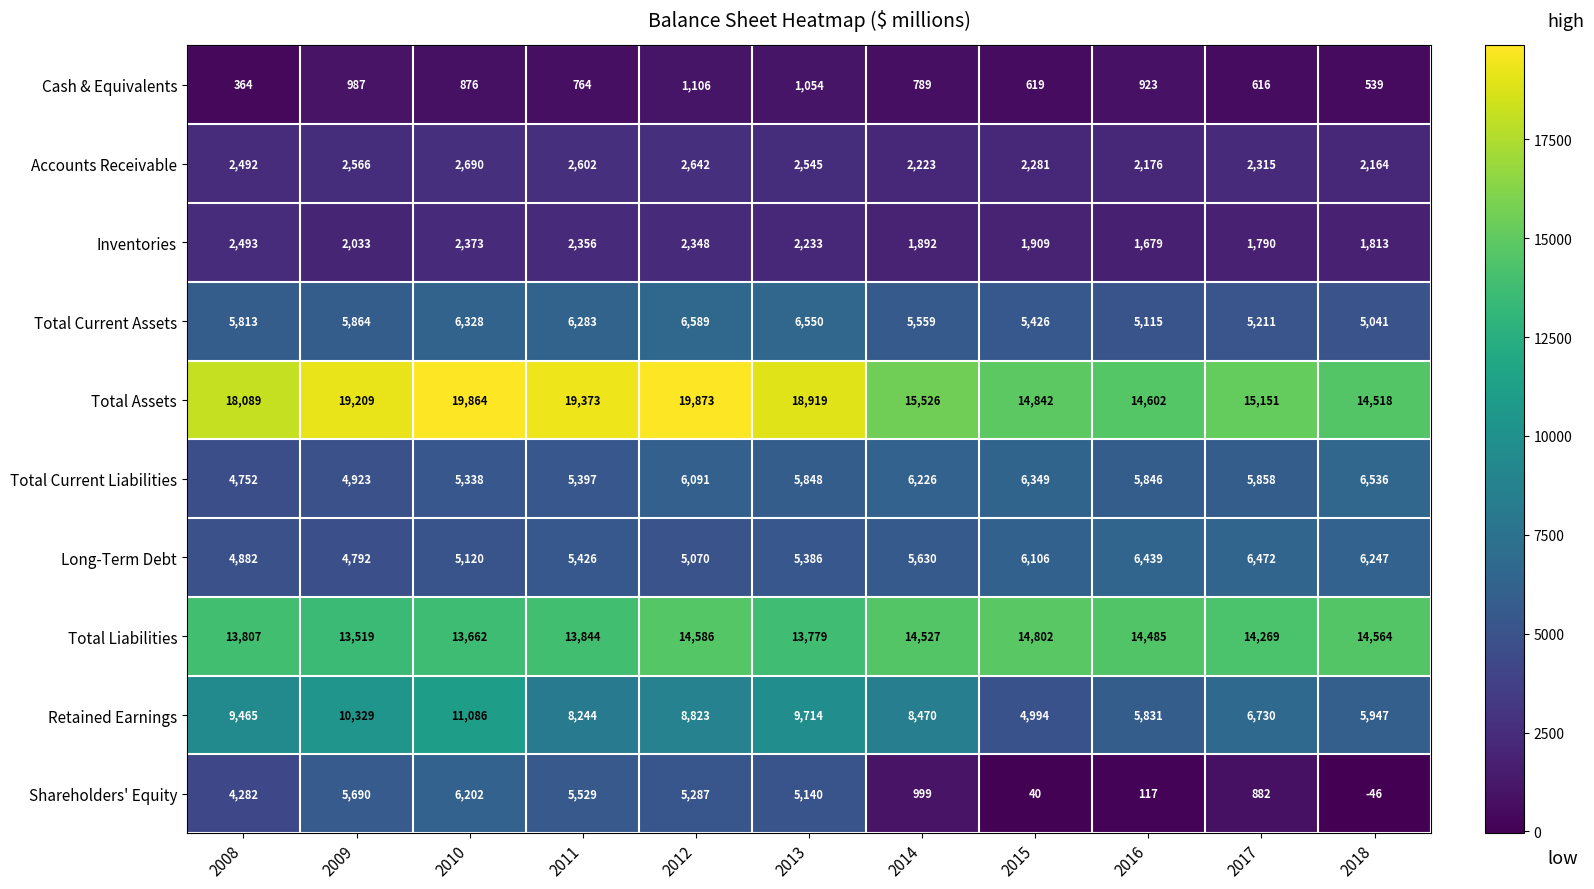

True or false: Total Current Liabilities has a value of 4923 at 2009.

True